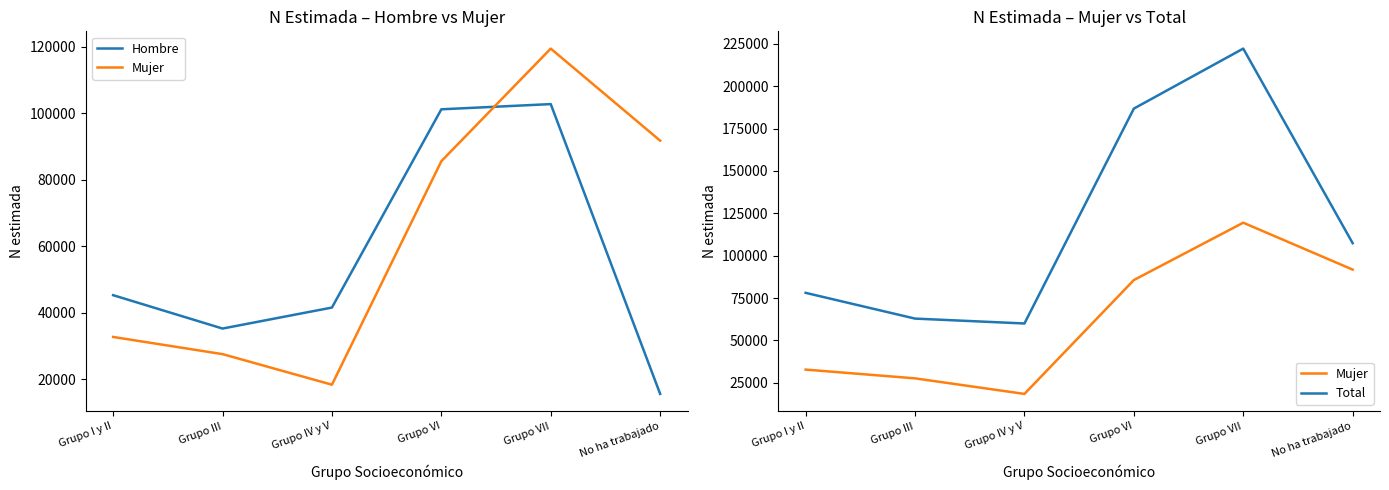

List the series in order of their peak value, highest first.

Total, Mujer, Hombre